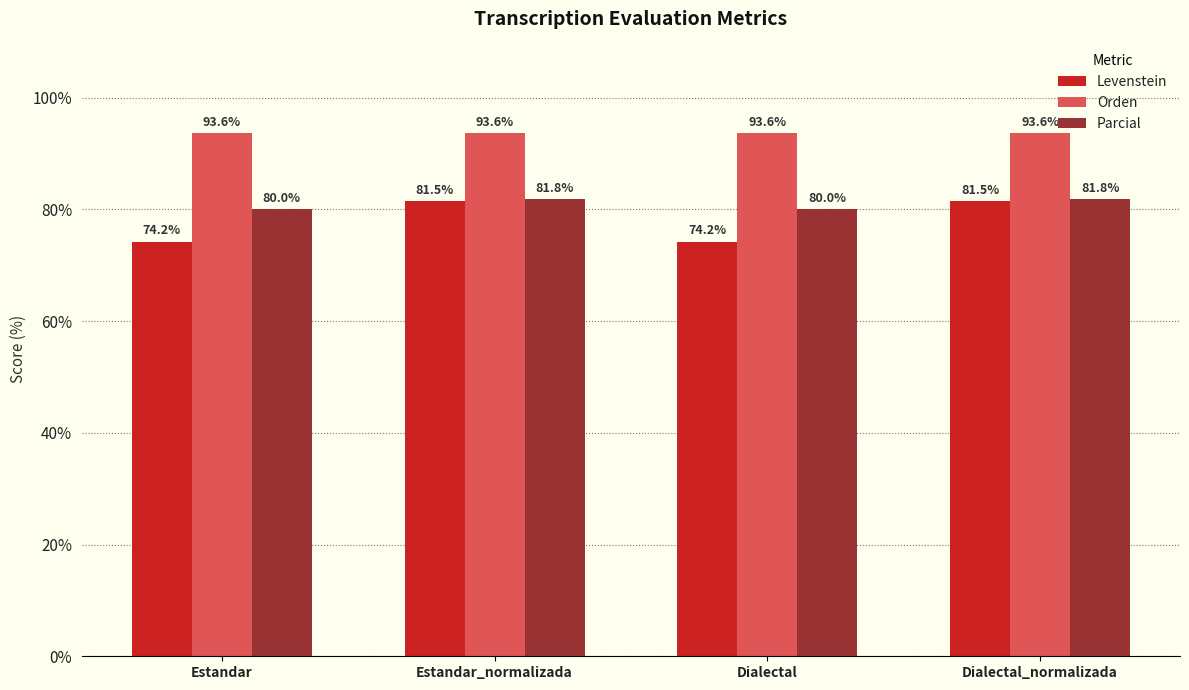

Rank the series by their maximum value, from lowest to highest.

Levenstein, Parcial, Orden